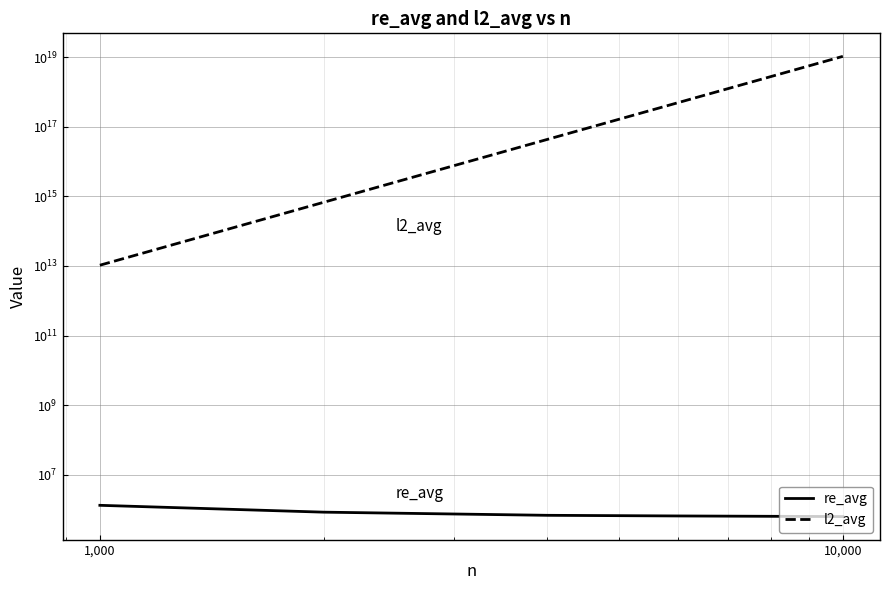

What is the maximum value for l2_avg?

10515600000000000000.0